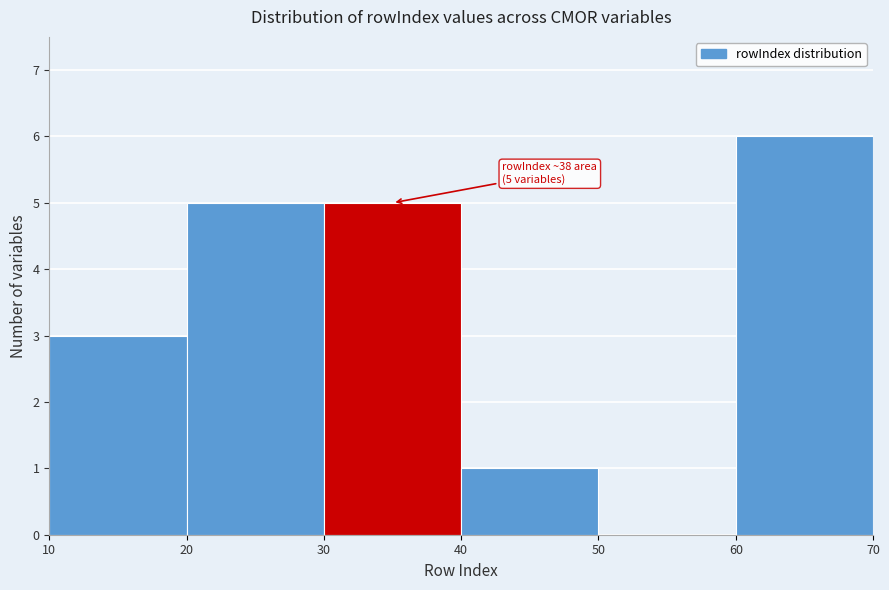

Over which range of the x-axis is the bar tallest?

60 to 70